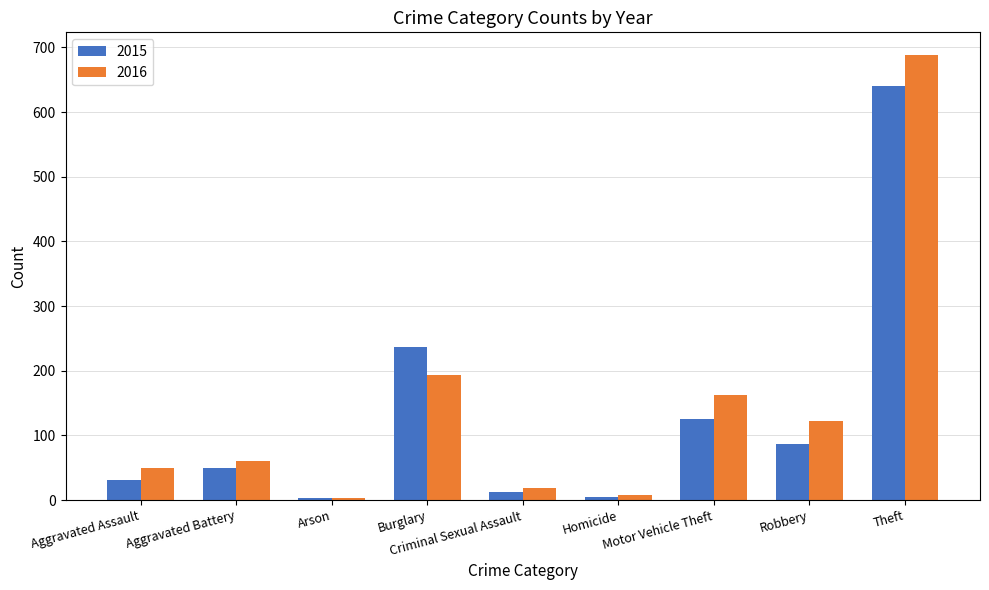

Rank the series by their maximum value, from highest to lowest.

2016, 2015